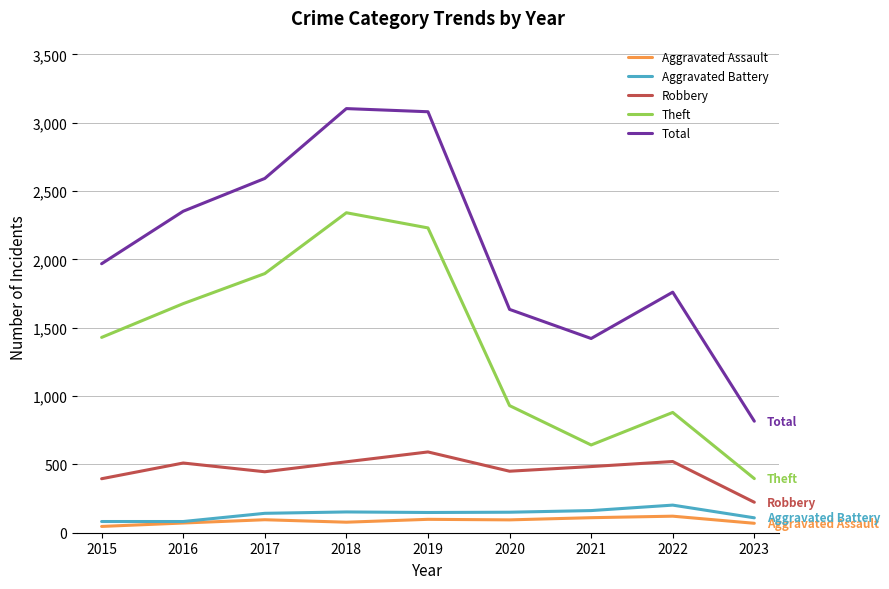

True or false: Theft and Robbery intersect in this chart.

False